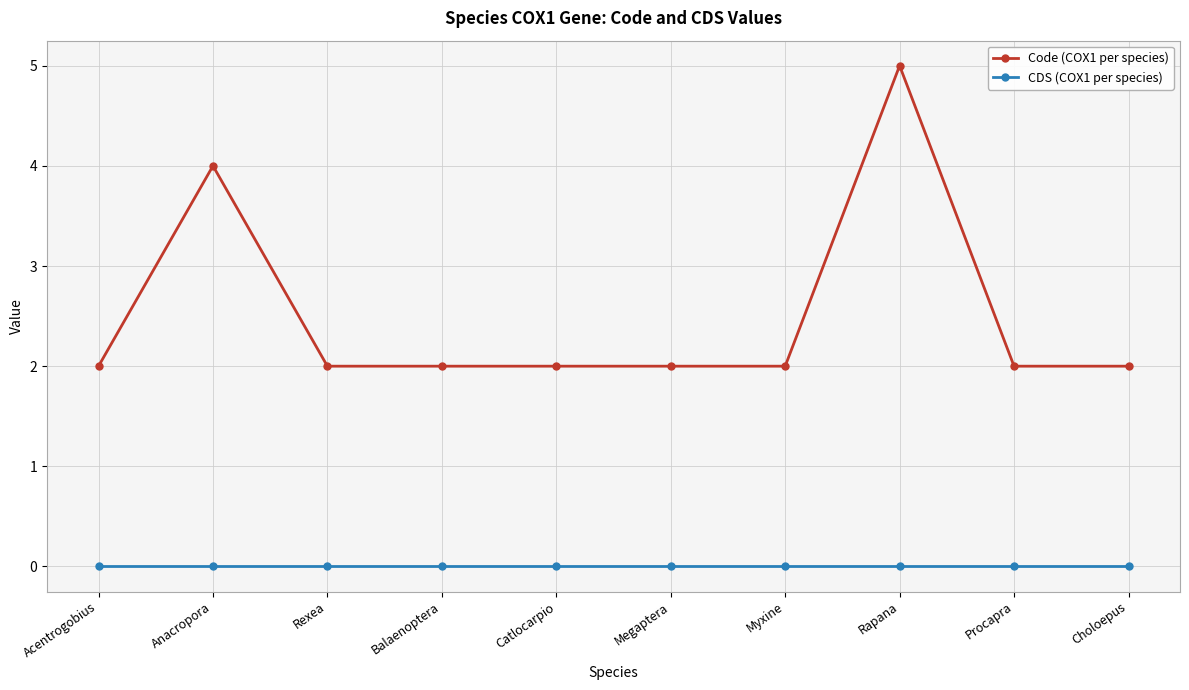

Rank the series by their average value, from highest to lowest.

Code (COX1 per species), CDS (COX1 per species)